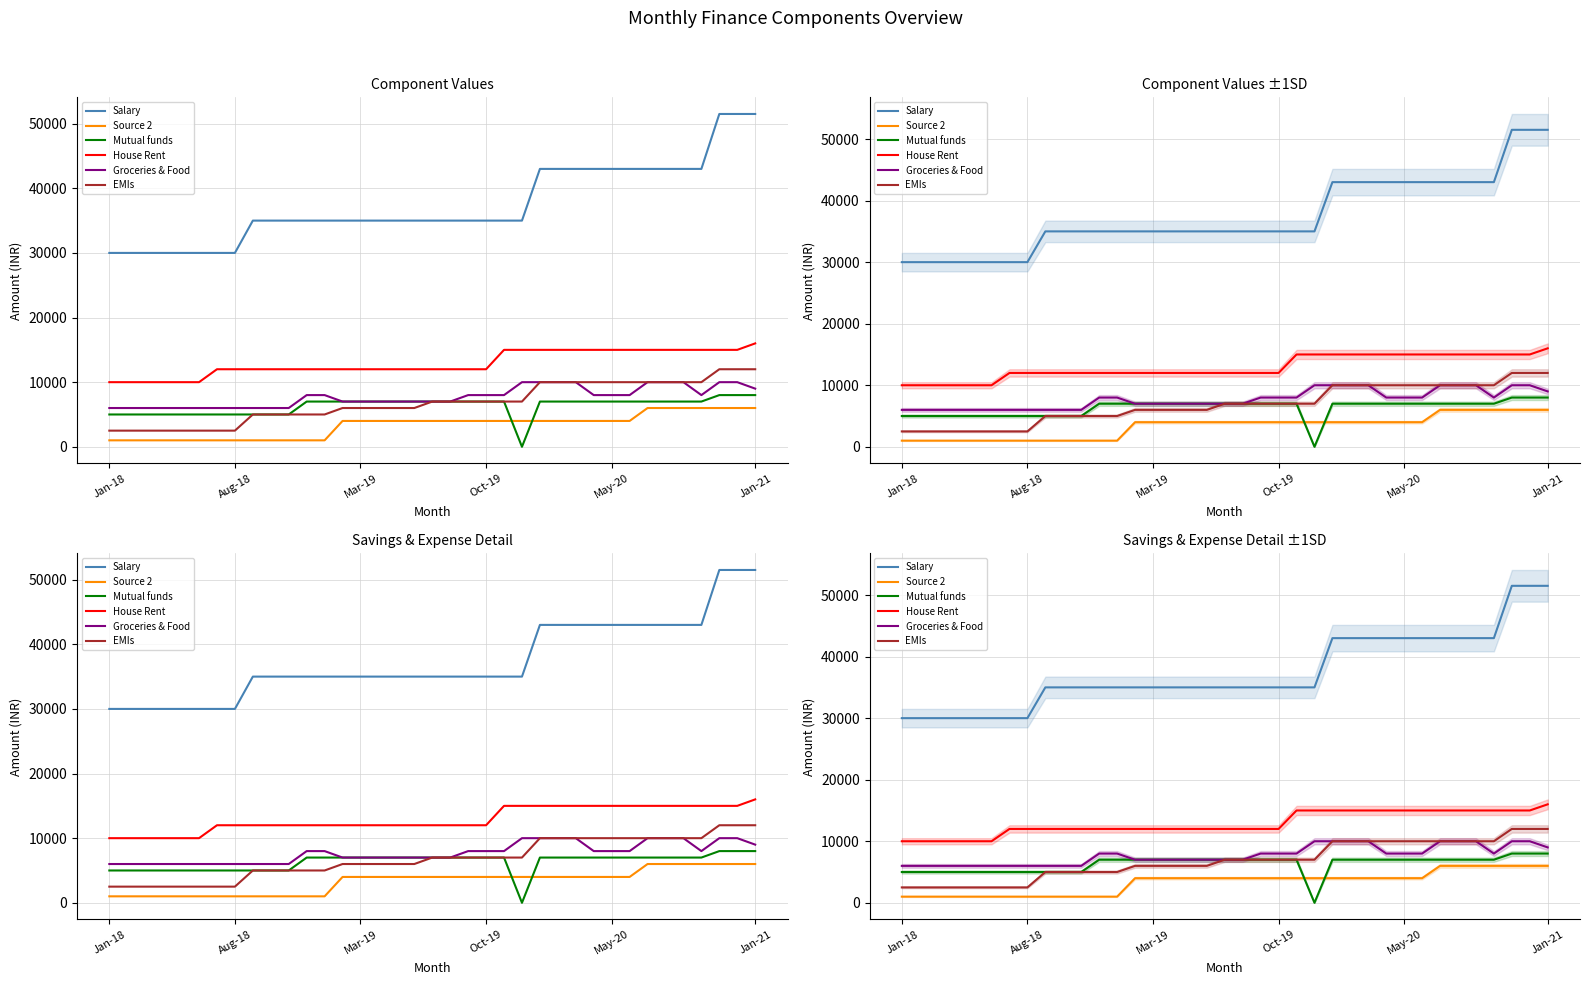

At which category does the chart reach its minimum across all series?

23